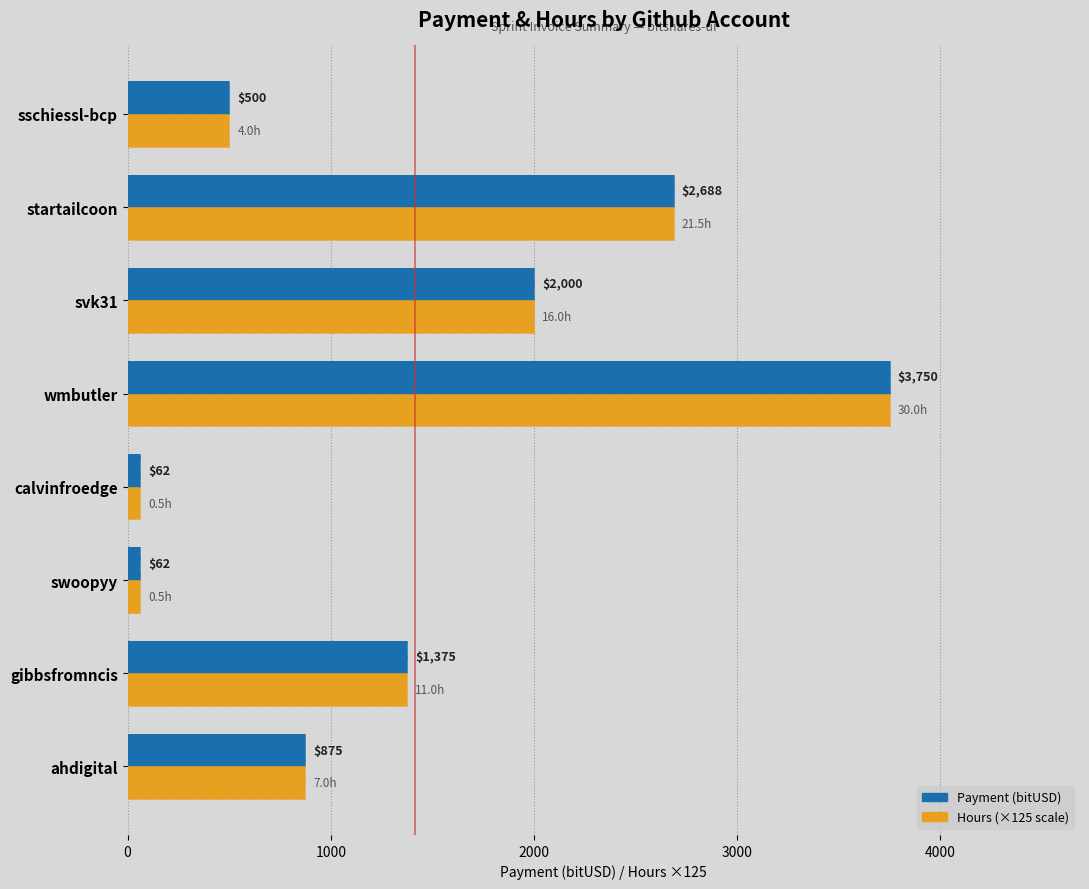

What is the minimum value for Hours (×125 scale)?

62.5